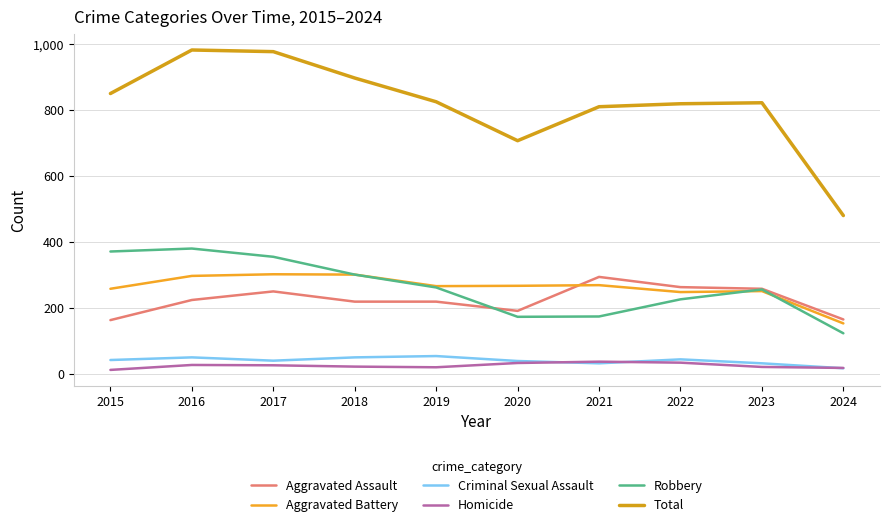

What is the difference between the maximum and minimum values in the Robbery series?

257